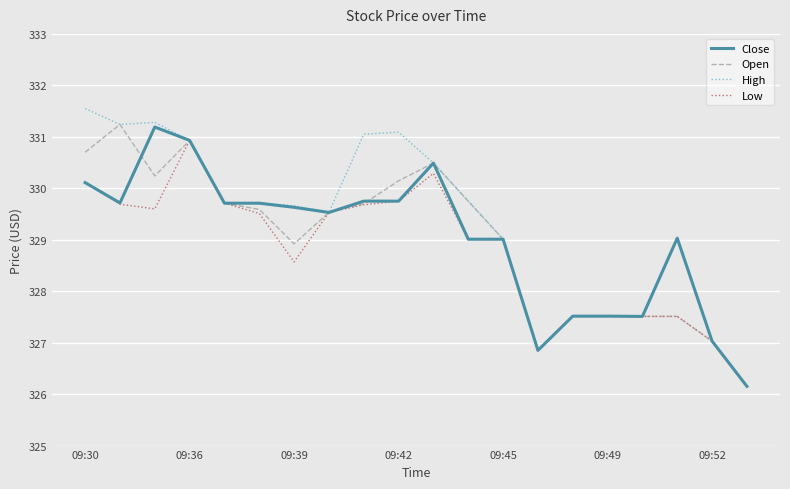

What is the lowest value of the High series?

326.2